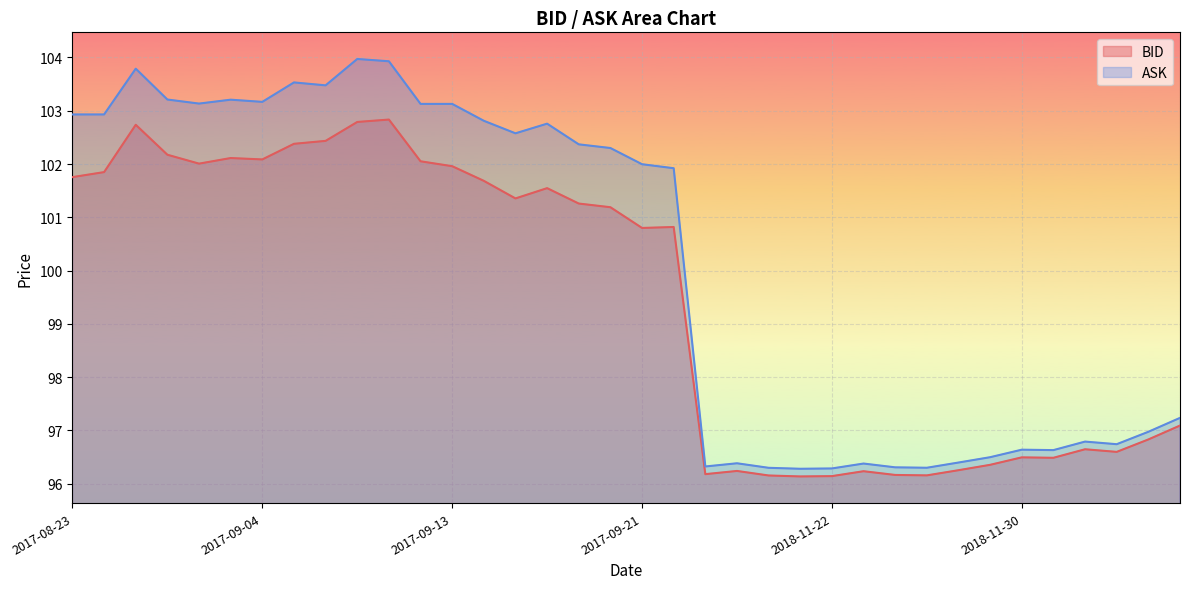

What is the spread (max minus min) of values at 11?

1.1